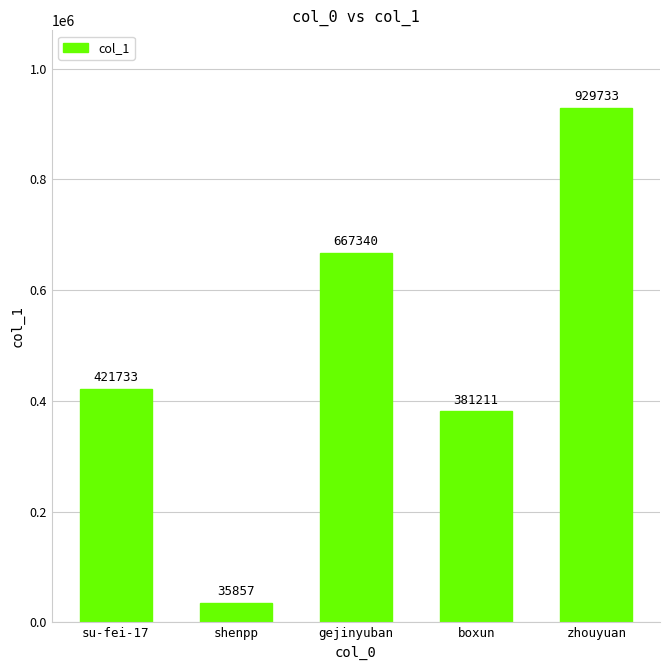

What is the difference between the values at boxun and gejinyuban?

286129